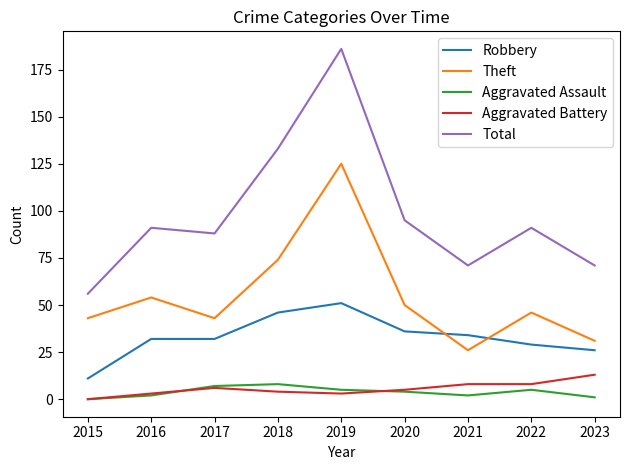

What are all the series names shown in the legend?

Robbery, Theft, Aggravated Assault, Aggravated Battery, Total